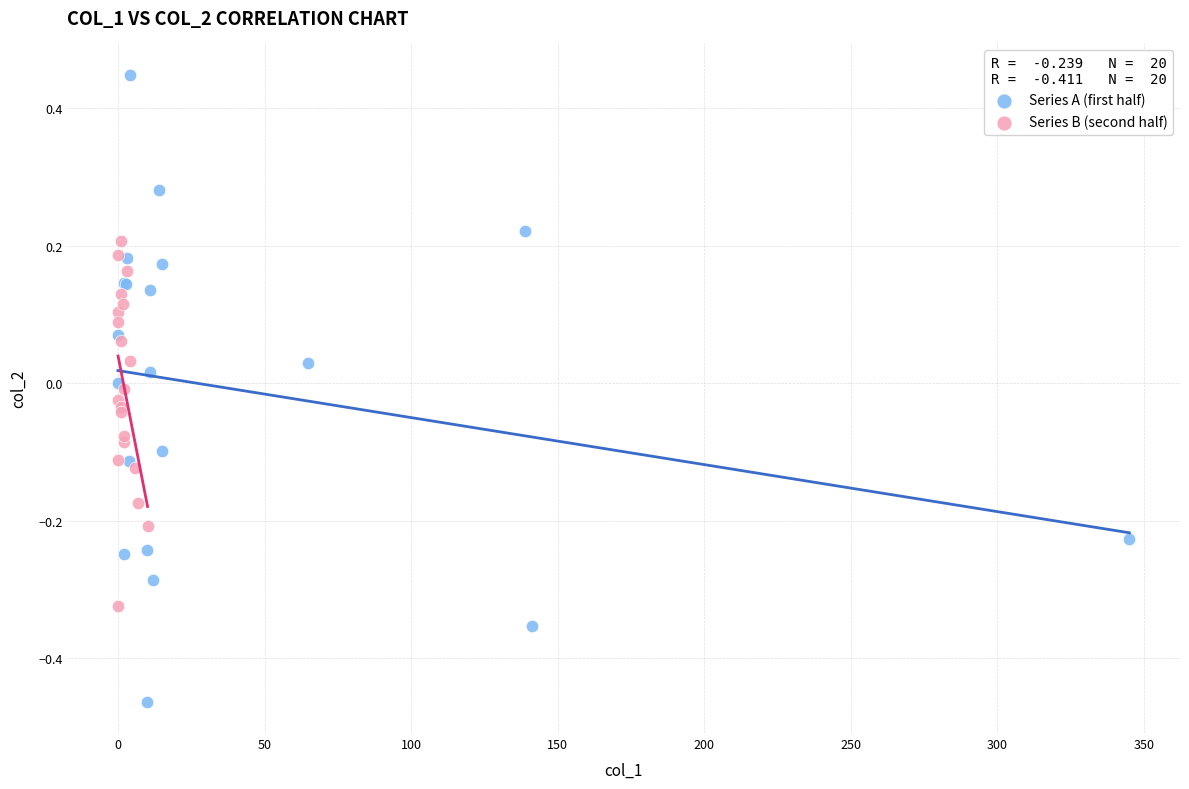

Which series contains the highest Y value?

Series A (first half)